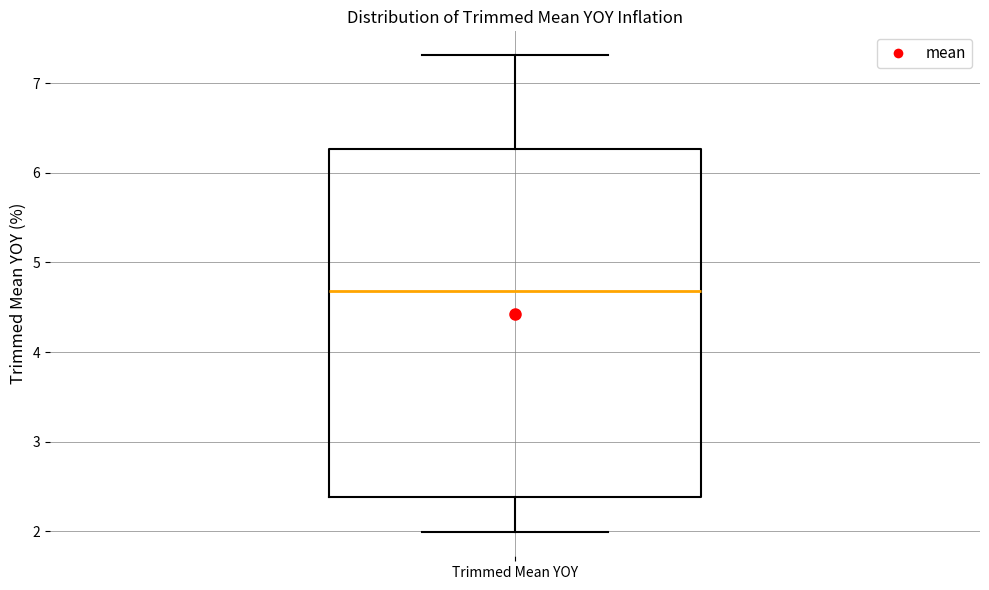

Read this box plot against the y-axis: the position of the median line, the range covered by the box, and the ends of both whiskers. The values are not printed on the chart, so give them approximately, as read against the axis.

median 4.7, box 2.4 to 6.3, whiskers 2.0 to 7.3